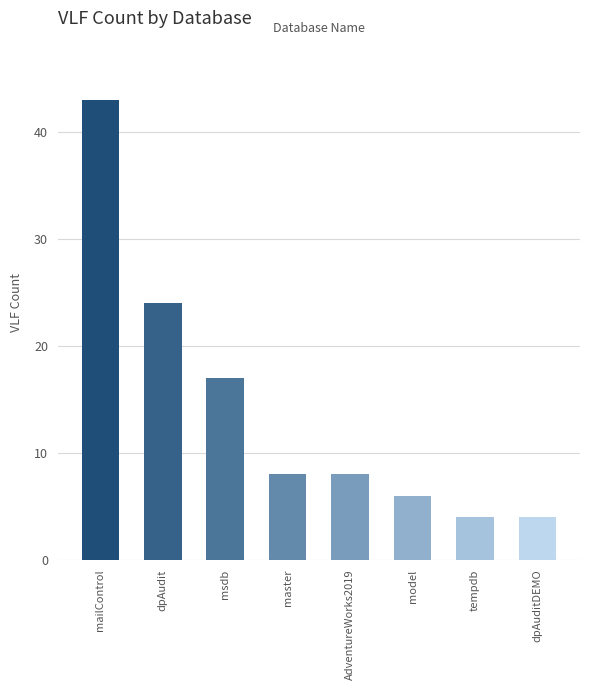

What is the difference between the second highest and second lowest values?

20